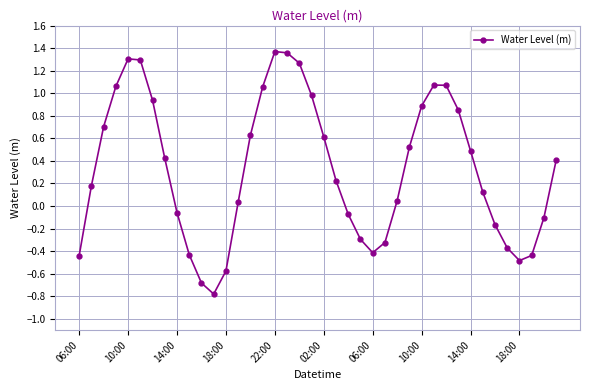

What is the smallest value displayed?

-0.8